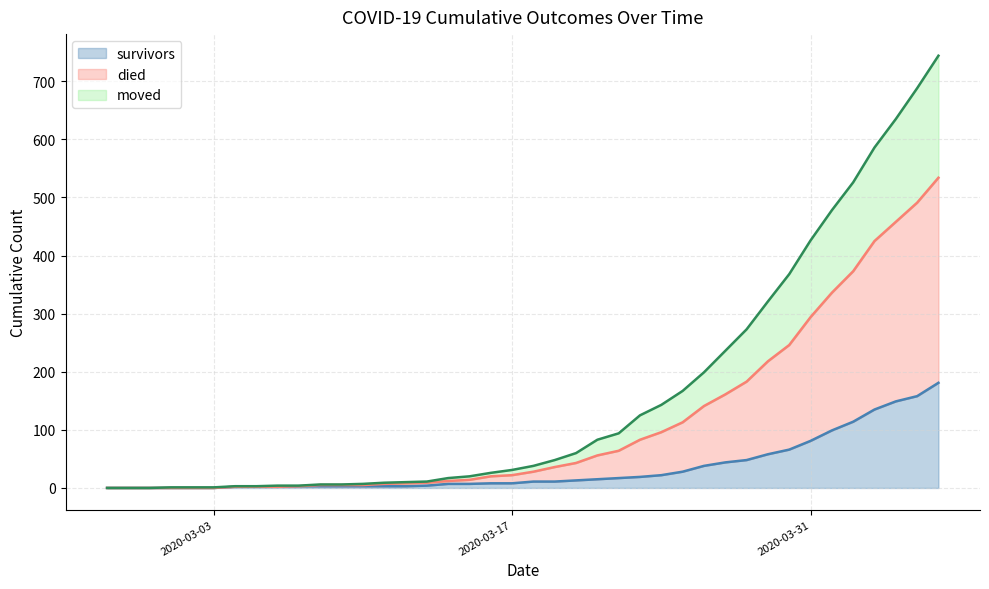

What is the label of the 33rd point from the left?

2020-03-30